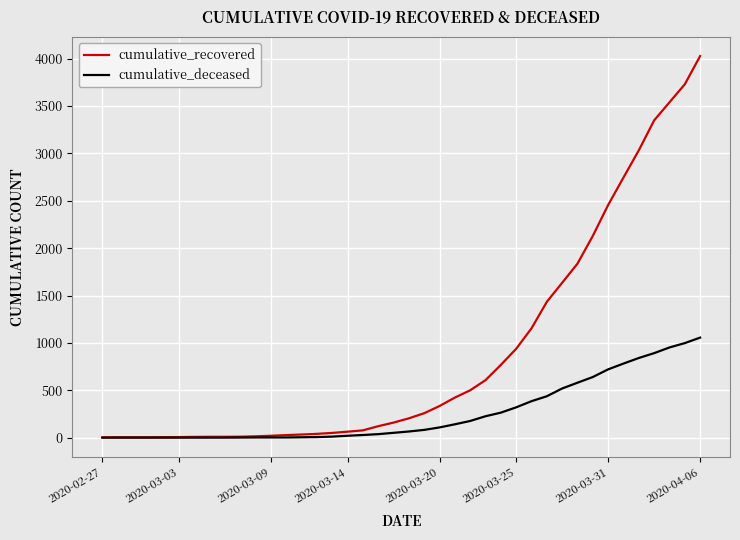

List the series in order of their overall mean, highest first.

cumulative_recovered, cumulative_deceased